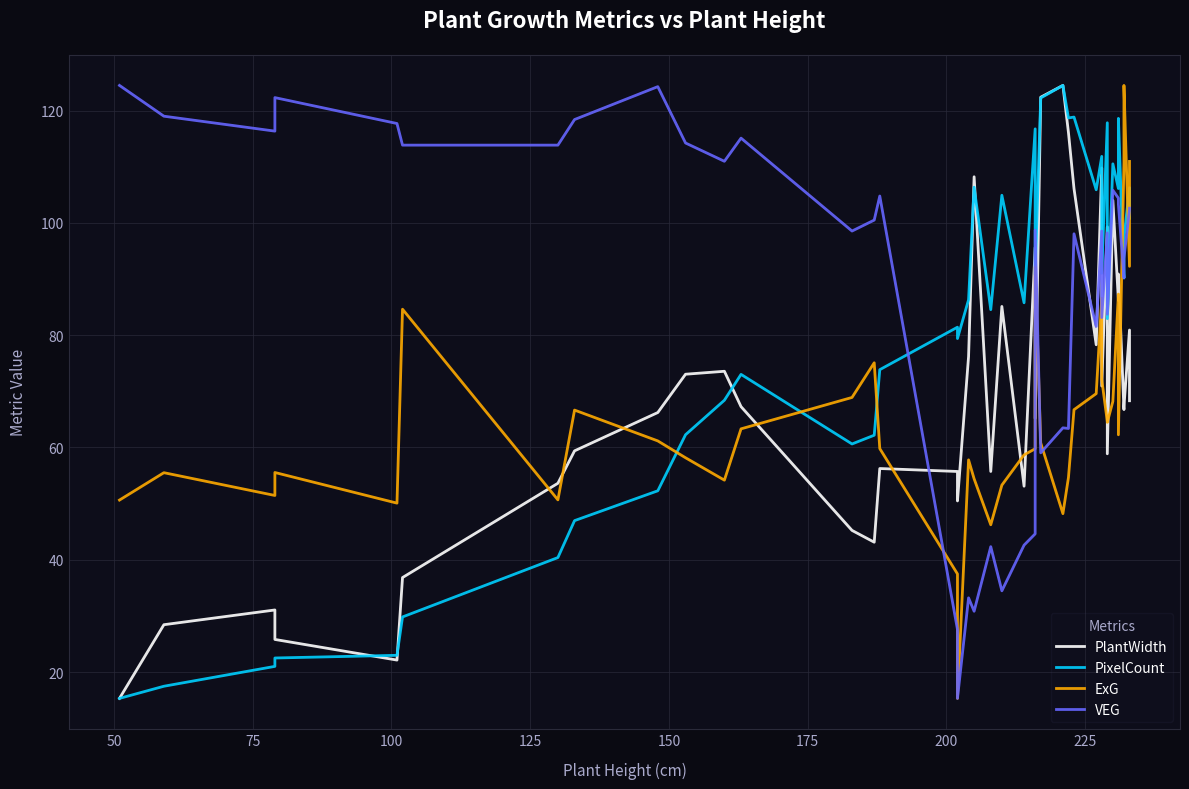

Which series has the largest range (max minus min)?

PlantWidth